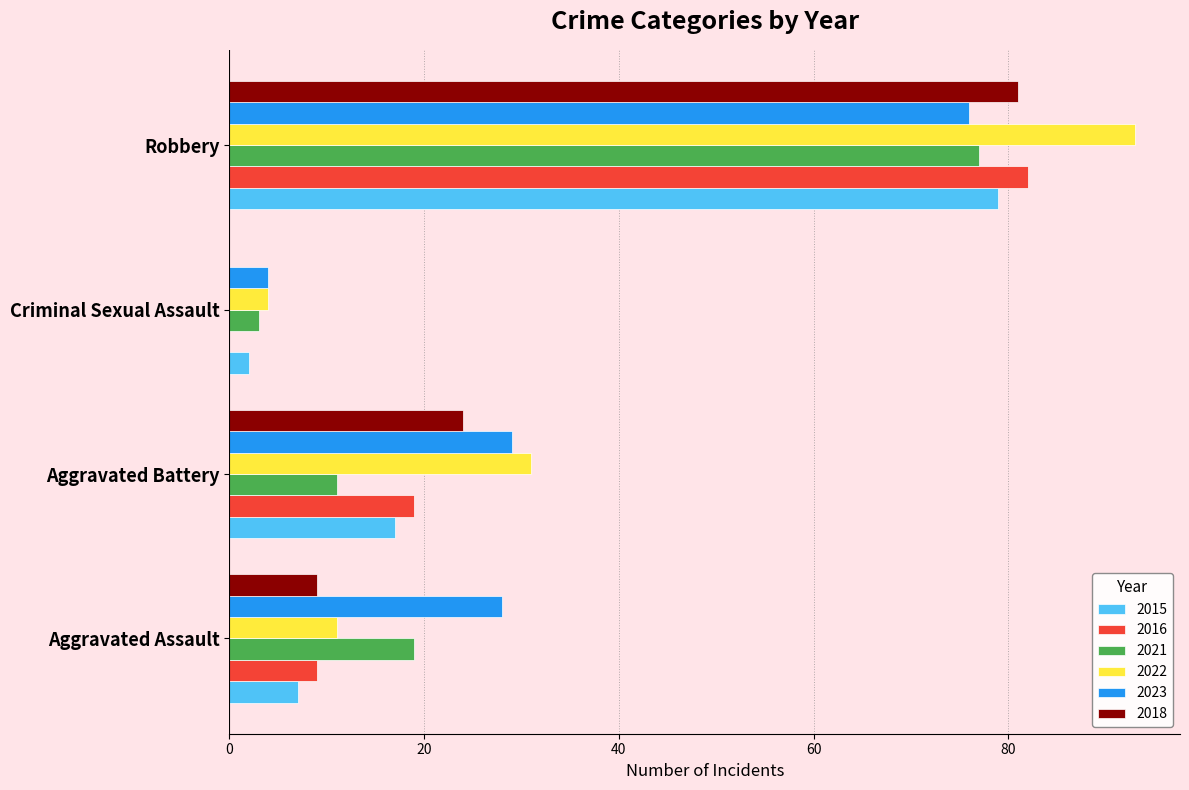

What is the sum of the 2016 values at Criminal Sexual Assault and Aggravated Battery?

19